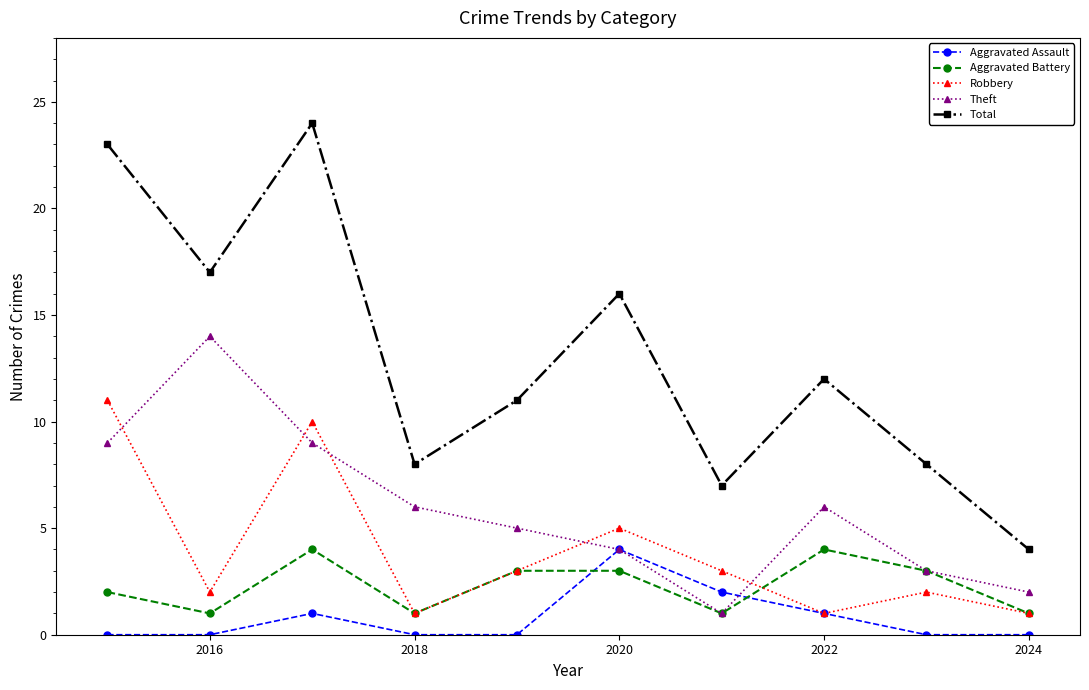

Which series has the largest total across all categories?

Total